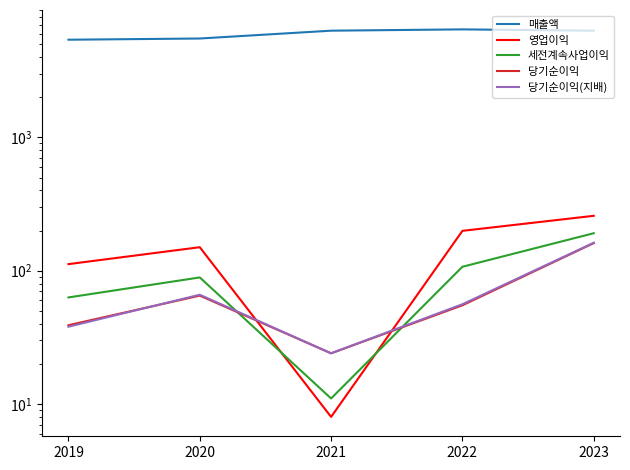

Reading left to right, extract all data points from this chart.

매출액: 5403	5517	6316	6460	6314
영업이익: 112	150	8	199	258
세전계속사업이익: 63	89	11	107	191
당기순이익: 39	65	24	55	161
당기순이익(지배): 38	66	24	56	162